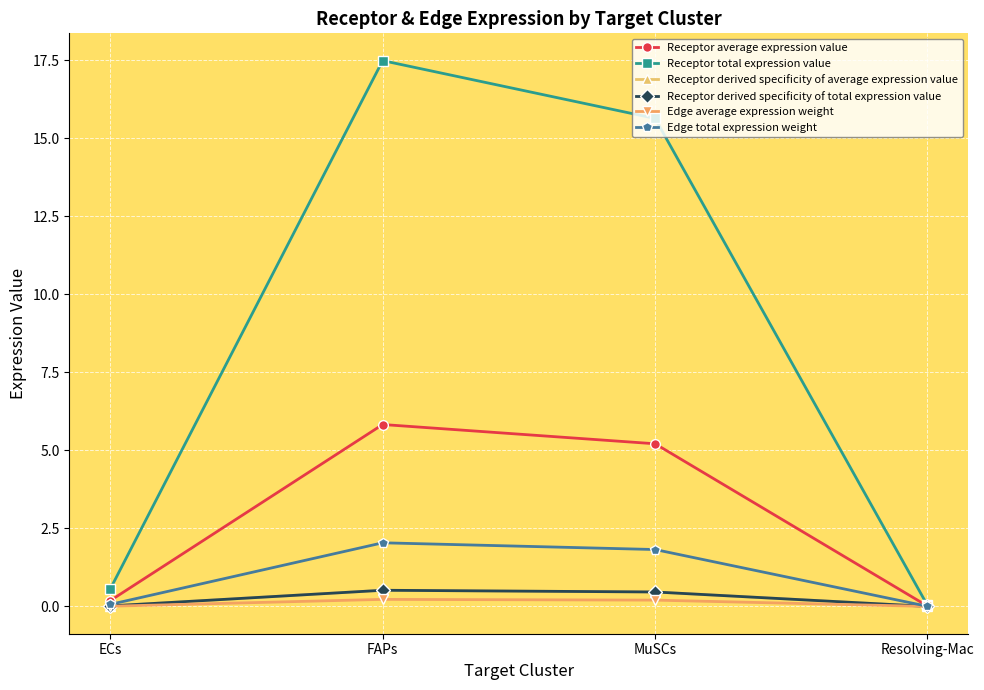

Reading right to left, what are all the values shown in this chart?

Receptor average expression value: Resolving-Mac=0.0	MuSCs=5.2	FAPs=5.8	ECs=0.2
Receptor total expression value: Resolving-Mac=0.0	MuSCs=15.6	FAPs=17.5	ECs=0.6
Receptor derived specificity of average expression value: Resolving-Mac=0.0	MuSCs=0.5	FAPs=0.5	ECs=0.0
Receptor derived specificity of total expression value: Resolving-Mac=0.0	MuSCs=0.5	FAPs=0.5	ECs=0.0
Edge average expression weight: Resolving-Mac=0.0	MuSCs=0.2	FAPs=0.2	ECs=0.0
Edge total expression weight: Resolving-Mac=0.0	MuSCs=1.8	FAPs=2.0	ECs=0.1